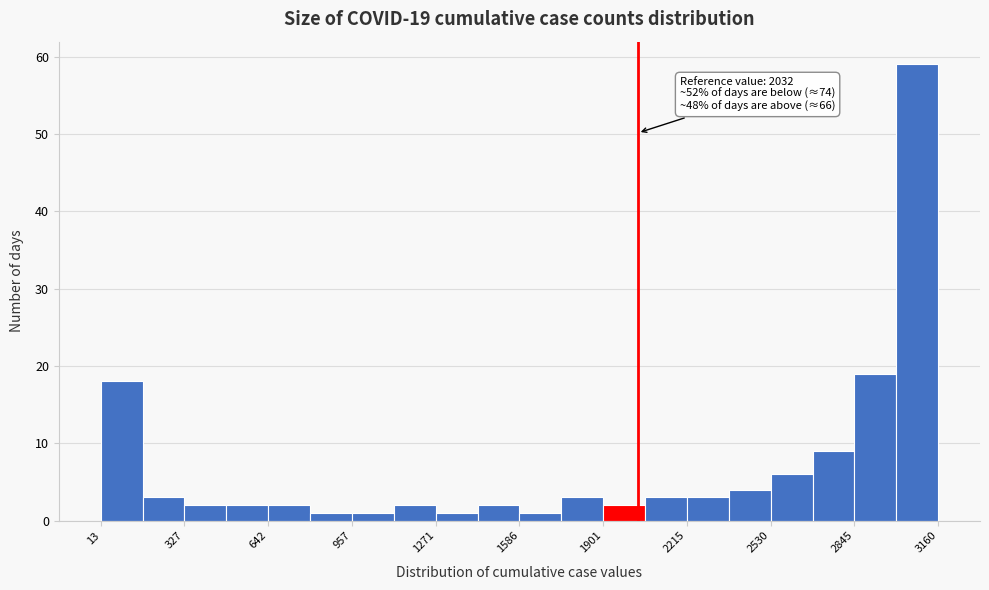

Around what value on the x-axis is the tallest bar? Give the approximate position of its centre, as read against the axis.

3100